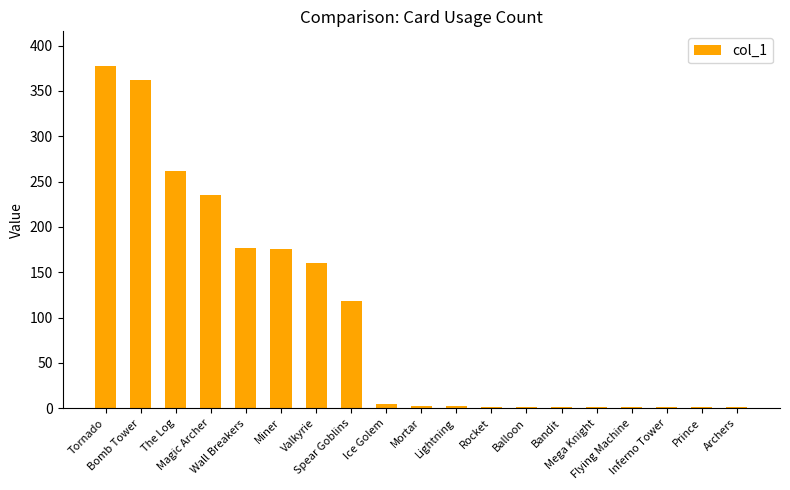

What is the change in value from Valkyrie to Inferno Tower?

-159